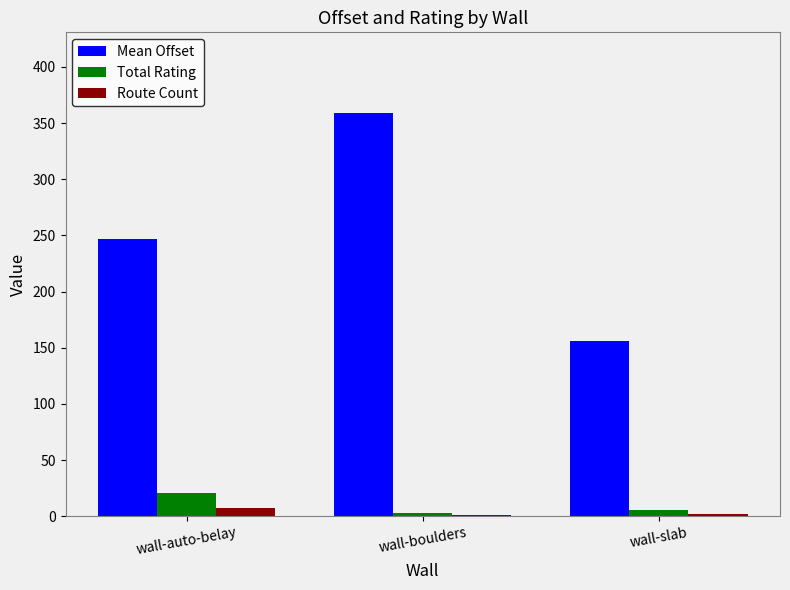

What value does the Total Rating series have at wall-slab?

6.0